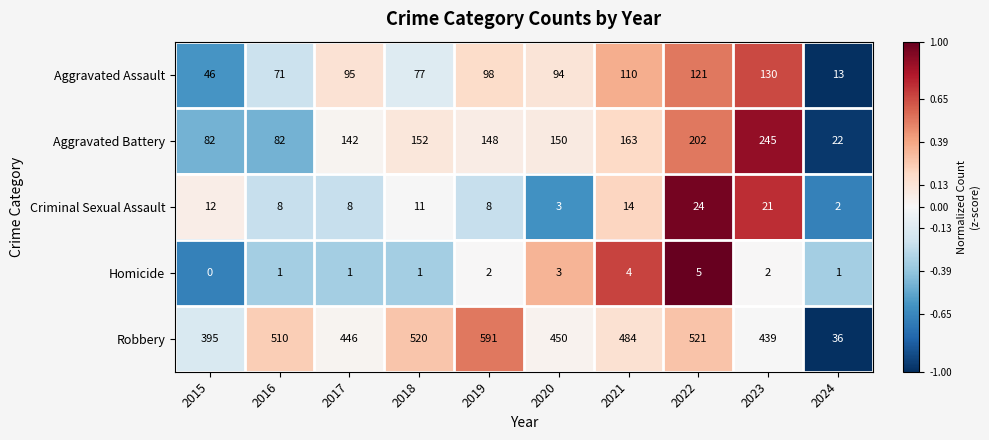

List the series in order of their peak value, lowest first.

Homicide, Criminal Sexual Assault, Aggravated Assault, Aggravated Battery, Robbery